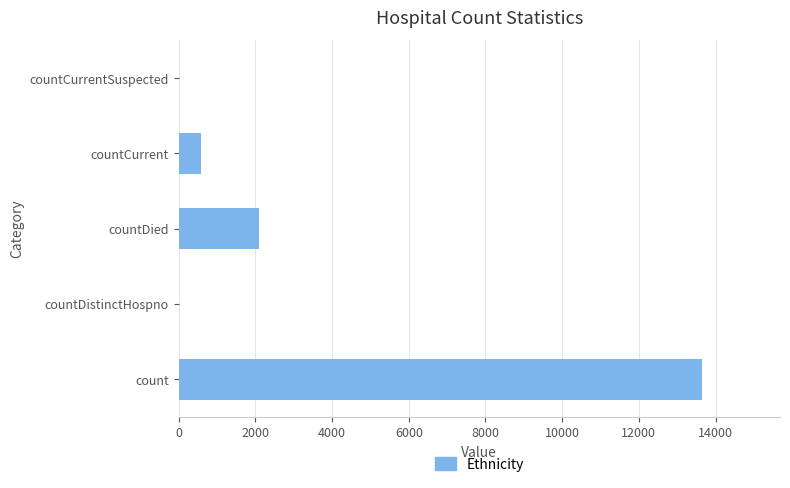

Reading bottom to top, transcribe all the data shown in this chart.

count=13634	countDistinctHospno=0	countDied=2105	countCurrent=589	countCurrentSuspected=0